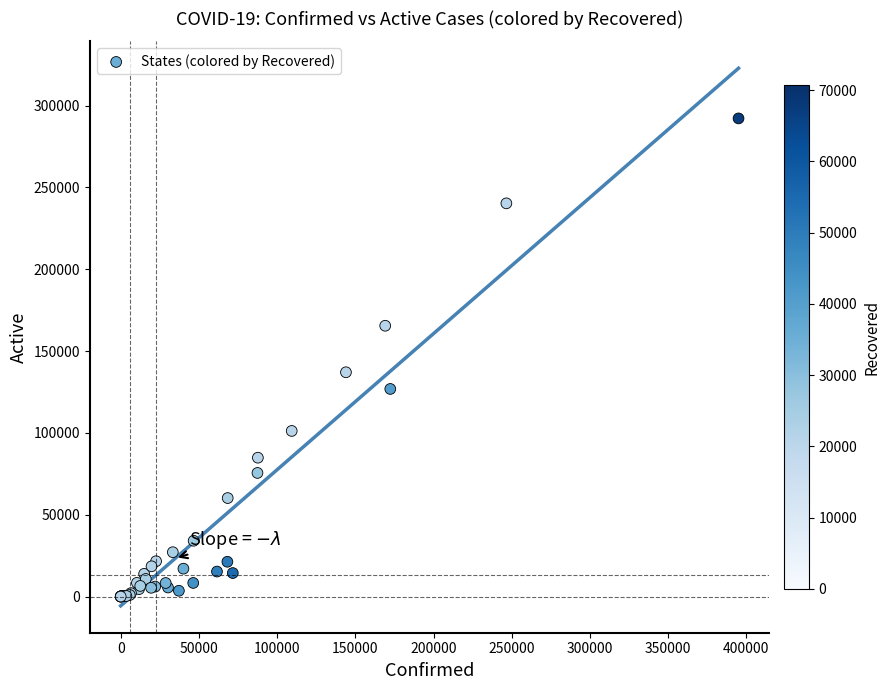

What Y value in the scatter plot is closest to 146096?

137062